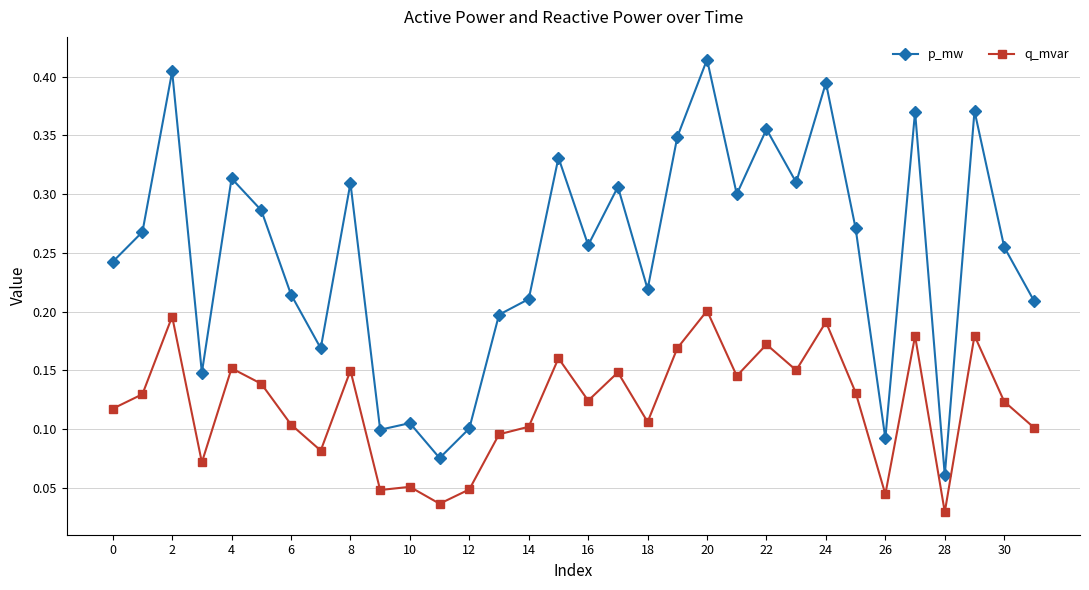

True or false: p_mw and q_mvar intersect in this chart.

False